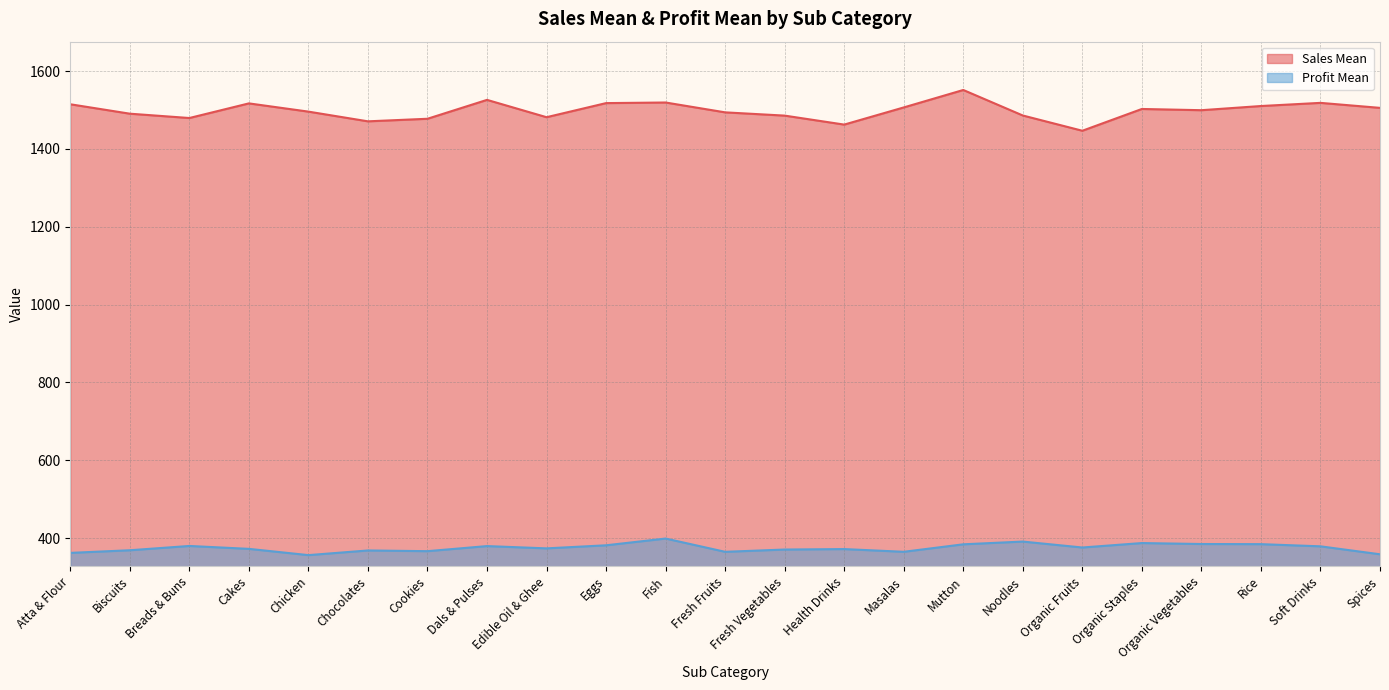

Which series has the largest total across all categories?

Sales Mean